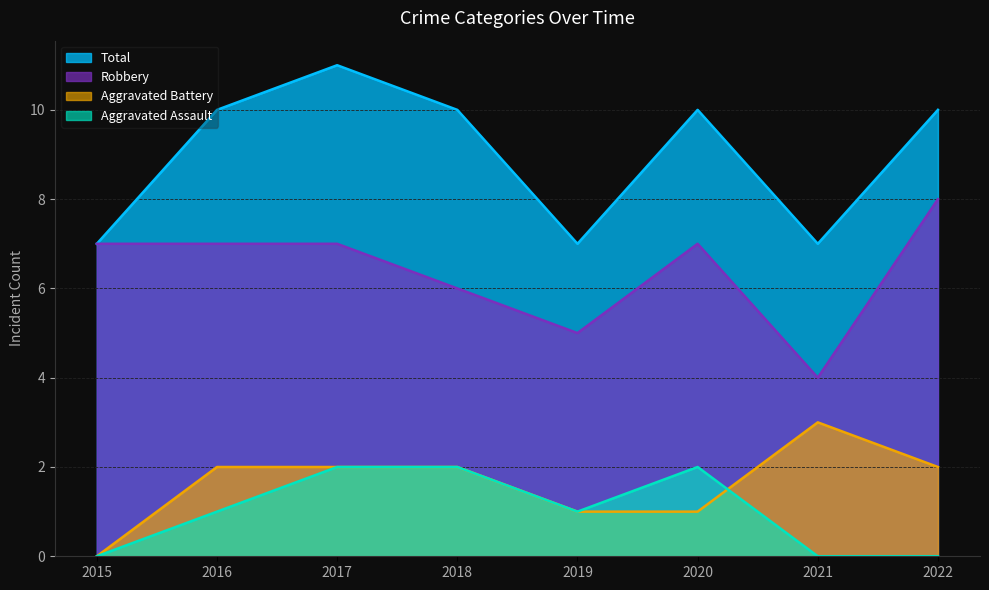

Where is Robbery nearest to the value 6?

2018